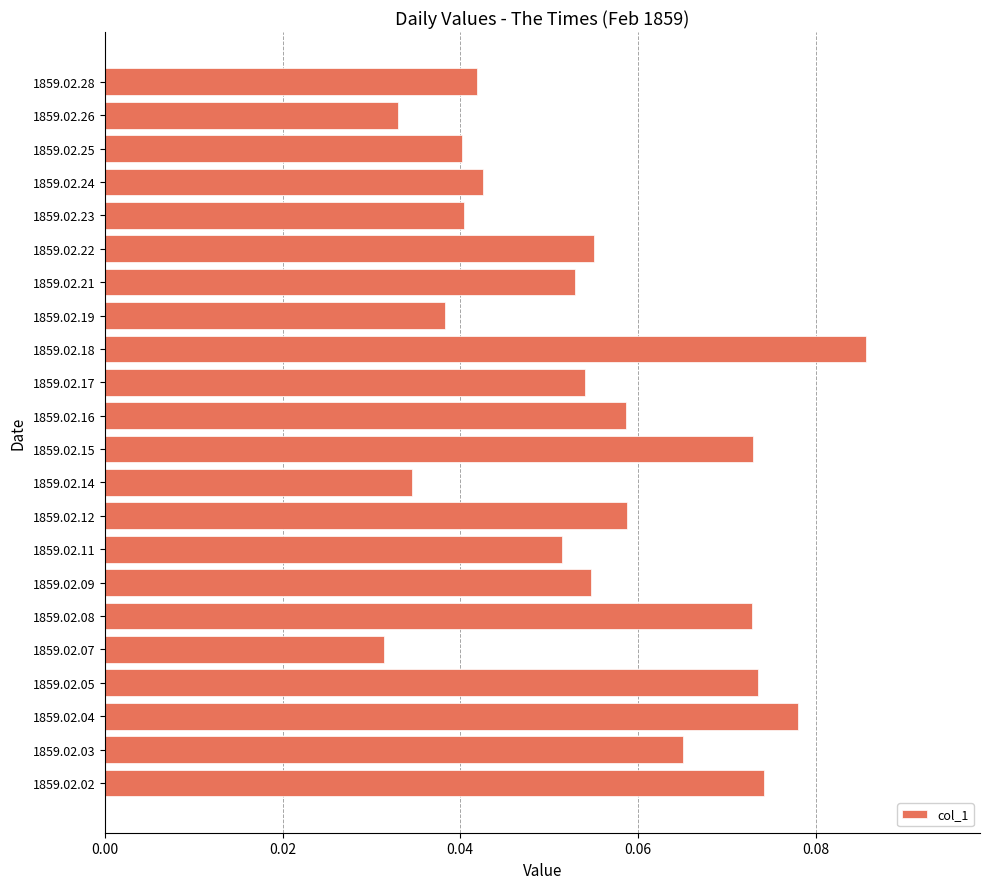

True or false: the data shows 0.0 at 1859.02.16.

False